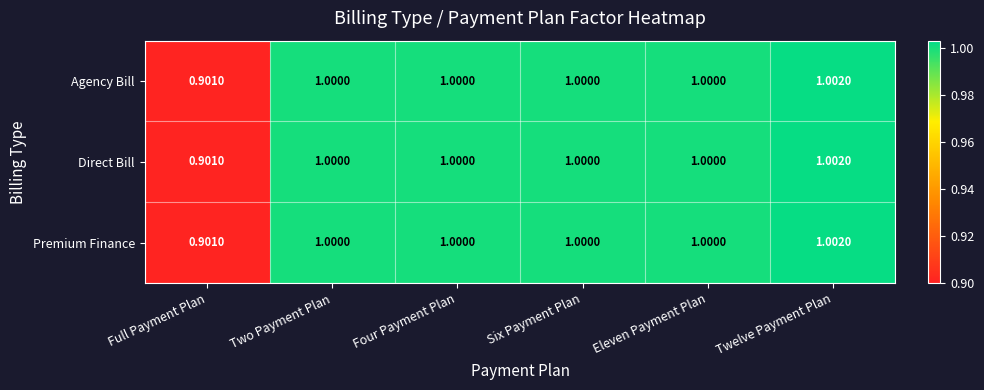

At which category is the sum across all series the highest?

Twelve Payment Plan